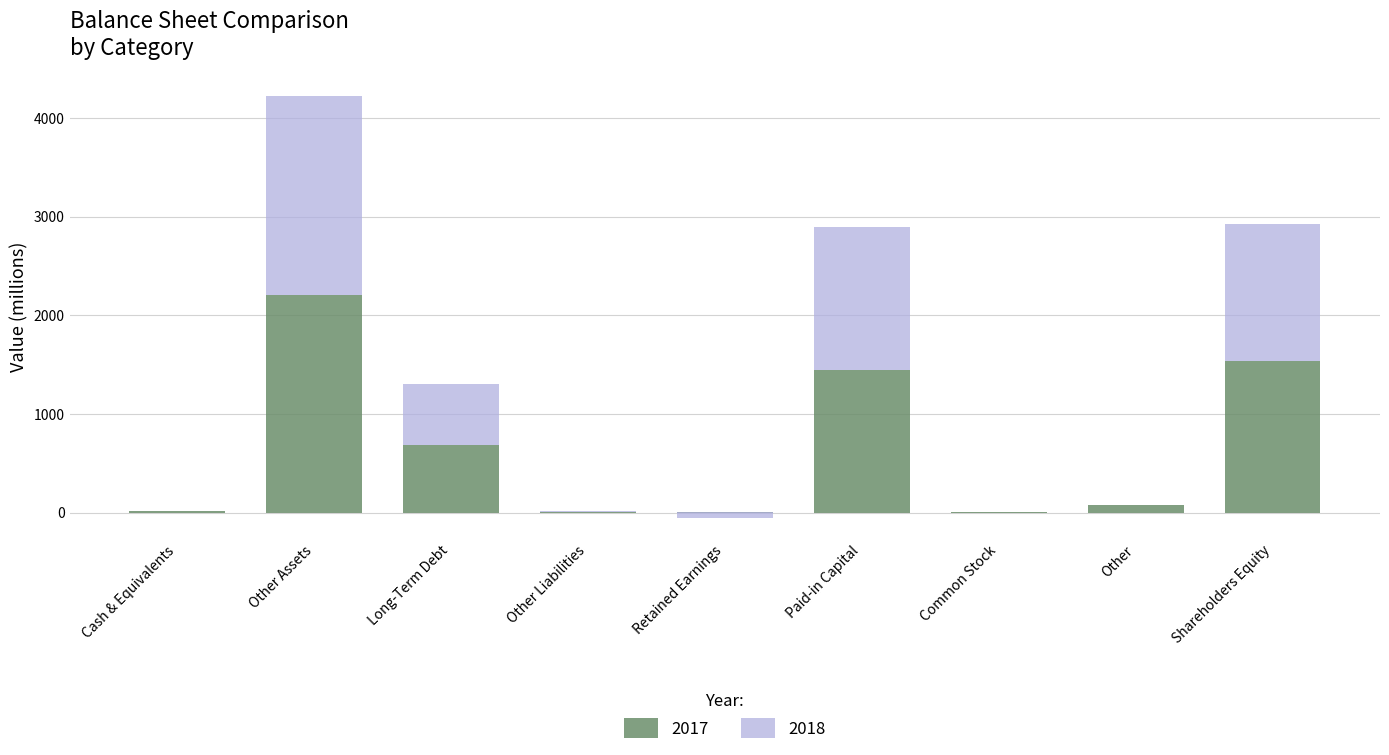

What position from the right is Retained Earnings?

5